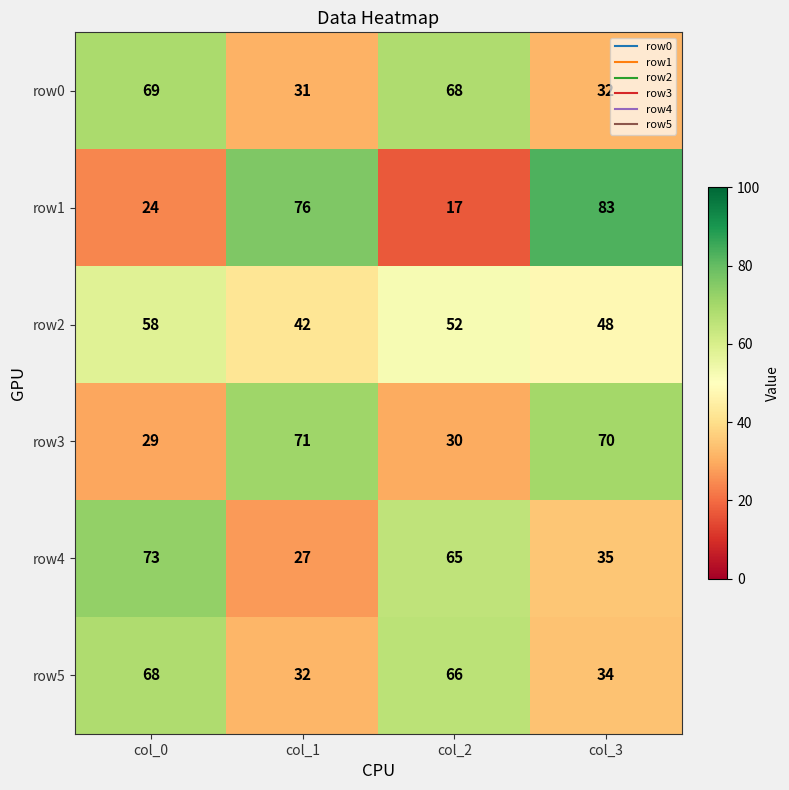

At which category is the sum across all series the highest?

col_0